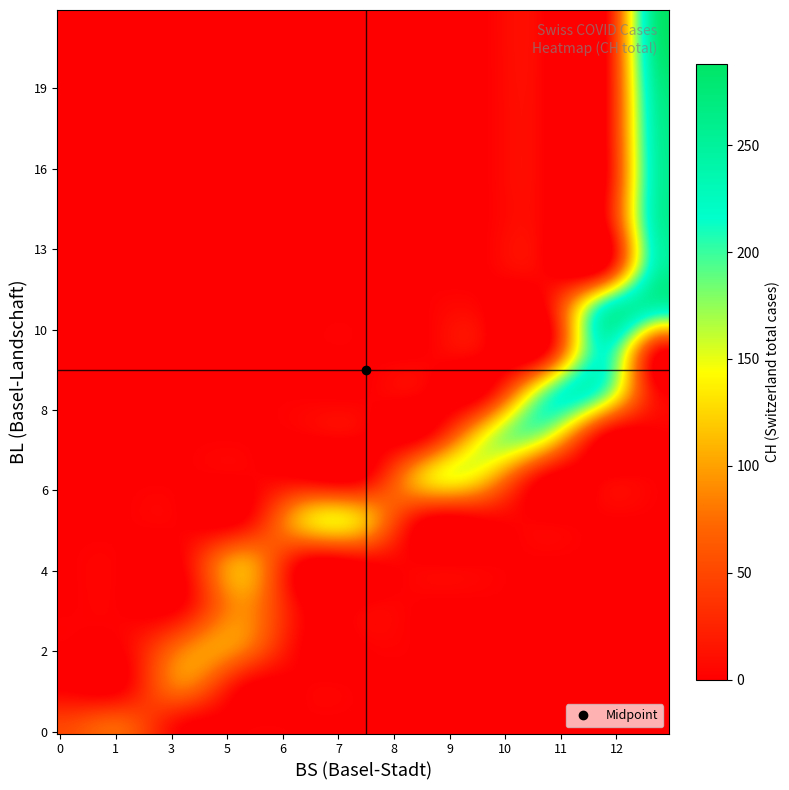

Reading right to left, extract all data points from this chart.

BL_vals: 2020-07-09=20	2020-07-08=19	2020-07-07=18	2020-07-06=16	2020-07-05=14	2020-07-04=13	2020-07-03=11	2020-07-02=11	2020-07-01=11	2020-06-30=10	2020-06-29=10	2020-06-28=10	2020-06-27=10	2020-06-26=9	2020-06-25=9	2020-06-24=9	2020-06-23=9	2020-06-22=9	2020-06-21=8	2020-06-20=8	2020-06-19=8	2020-06-18=7	2020-06-17=7	2020-06-16=7	2020-06-15=7	2020-06-14=6	2020-06-13=6	2020-06-12=5	2020-06-11=5	2020-06-10=4	2020-06-09=3	2020-06-08=2	2020-06-07=2	2020-06-06=1	2020-06-05=0	2020-06-04=0	2020-06-03=0	2020-06-02=0	2020-06-01=0	2020-05-31=0
BS_vals: 2020-07-09=12	2020-07-08=12	2020-07-07=12	2020-07-06=12	2020-07-05=12	2020-07-04=12	2020-07-03=12	2020-07-02=12	2020-07-01=12	2020-06-30=12	2020-06-29=11	2020-06-28=11	2020-06-27=11	2020-06-26=11	2020-06-25=11	2020-06-24=11	2020-06-23=11	2020-06-22=11	2020-06-21=11	2020-06-20=10	2020-06-19=10	2020-06-18=10	2020-06-17=9	2020-06-16=9	2020-06-15=9	2020-06-14=9	2020-06-13=8	2020-06-12=7	2020-06-11=6	2020-06-10=5	2020-06-09=5	2020-06-08=5	2020-06-07=3	2020-06-06=3	2020-06-05=1	2020-06-04=1	2020-06-03=0	2020-06-02=0	2020-06-01=0	2020-05-31=0
CH_vals: 2020-07-09=288	2020-07-08=282	2020-07-07=267	2020-07-06=259	2020-07-05=256	2020-07-04=255	2020-07-03=250	2020-07-02=249	2020-07-01=243	2020-06-30=231	2020-06-29=223	2020-06-28=221	2020-06-27=220	2020-06-26=217	2020-06-25=214	2020-06-24=204	2020-06-23=193	2020-06-22=192	2020-06-21=183	2020-06-20=182	2020-06-19=182	2020-06-18=160	2020-06-17=138	2020-06-16=135	2020-06-15=131	2020-06-14=119	2020-06-13=117	2020-06-12=113	2020-06-11=111	2020-06-10=100	2020-06-09=91	2020-06-08=84	2020-06-07=76	2020-06-06=74	2020-06-05=70	2020-06-04=66	2020-06-03=51	2020-06-02=38	2020-06-01=1	2020-05-31=0